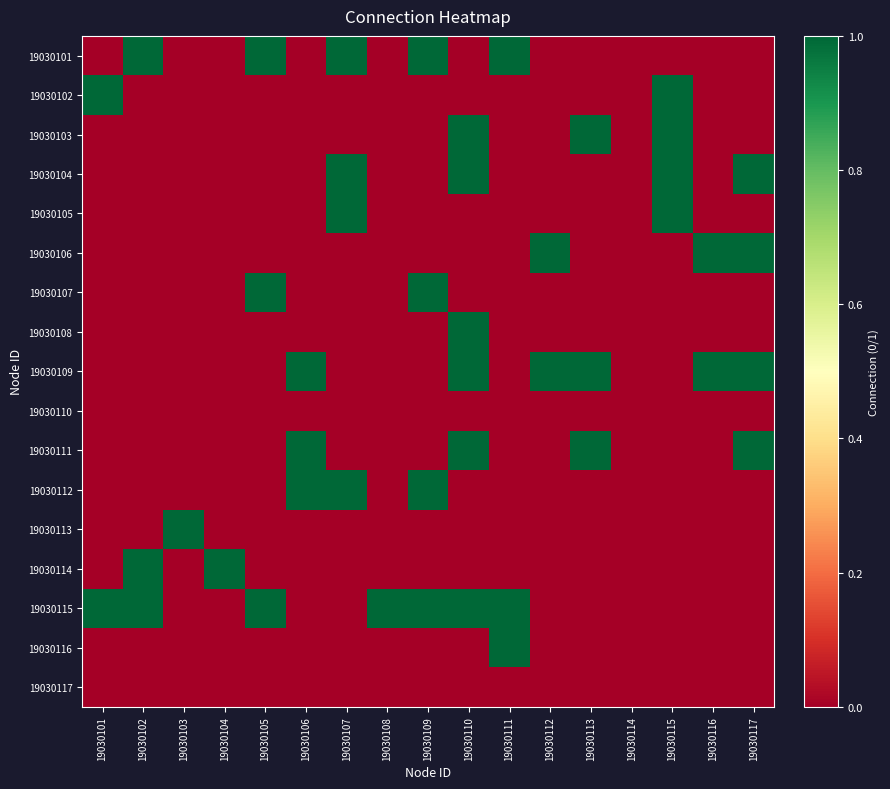

Reading left to right, extract all data points from this chart.

19030101: 19030101=0	19030102=1	19030103=0	19030104=0	19030105=1	19030106=0	19030107=1	19030108=0	19030109=1	19030110=0	19030111=1	19030112=0	19030113=0	19030114=0	19030115=0	19030116=0	19030117=0
19030102: 19030101=1	19030102=0	19030103=0	19030104=0	19030105=0	19030106=0	19030107=0	19030108=0	19030109=0	19030110=0	19030111=0	19030112=0	19030113=0	19030114=0	19030115=1	19030116=0	19030117=0
19030103: 19030101=0	19030102=0	19030103=0	19030104=0	19030105=0	19030106=0	19030107=0	19030108=0	19030109=0	19030110=1	19030111=0	19030112=0	19030113=1	19030114=0	19030115=1	19030116=0	19030117=0
19030104: 19030101=0	19030102=0	19030103=0	19030104=0	19030105=0	19030106=0	19030107=1	19030108=0	19030109=0	19030110=1	19030111=0	19030112=0	19030113=0	19030114=0	19030115=1	19030116=0	19030117=1
19030105: 19030101=0	19030102=0	19030103=0	19030104=0	19030105=0	19030106=0	19030107=1	19030108=0	19030109=0	19030110=0	19030111=0	19030112=0	19030113=0	19030114=0	19030115=1	19030116=0	19030117=0
19030106: 19030101=0	19030102=0	19030103=0	19030104=0	19030105=0	19030106=0	19030107=0	19030108=0	19030109=0	19030110=0	19030111=0	19030112=1	19030113=0	19030114=0	19030115=0	19030116=1	19030117=1
19030107: 19030101=0	19030102=0	19030103=0	19030104=0	19030105=1	19030106=0	19030107=0	19030108=0	19030109=1	19030110=0	19030111=0	19030112=0	19030113=0	19030114=0	19030115=0	19030116=0	19030117=0
19030108: 19030101=0	19030102=0	19030103=0	19030104=0	19030105=0	19030106=0	19030107=0	19030108=0	19030109=0	19030110=1	19030111=0	19030112=0	19030113=0	19030114=0	19030115=0	19030116=0	19030117=0
19030109: 19030101=0	19030102=0	19030103=0	19030104=0	19030105=0	19030106=1	19030107=0	19030108=0	19030109=0	19030110=1	19030111=0	19030112=1	19030113=1	19030114=0	19030115=0	19030116=1	19030117=1
19030110: 19030101=0	19030102=0	19030103=0	19030104=0	19030105=0	19030106=0	19030107=0	19030108=0	19030109=0	19030110=0	19030111=0	19030112=0	19030113=0	19030114=0	19030115=0	19030116=0	19030117=0
19030111: 19030101=0	19030102=0	19030103=0	19030104=0	19030105=0	19030106=1	19030107=0	19030108=0	19030109=0	19030110=1	19030111=0	19030112=0	19030113=1	19030114=0	19030115=0	19030116=0	19030117=1
19030112: 19030101=0	19030102=0	19030103=0	19030104=0	19030105=0	19030106=1	19030107=1	19030108=0	19030109=1	19030110=0	19030111=0	19030112=0	19030113=0	19030114=0	19030115=0	19030116=0	19030117=0
19030113: 19030101=0	19030102=0	19030103=1	19030104=0	19030105=0	19030106=0	19030107=0	19030108=0	19030109=0	19030110=0	19030111=0	19030112=0	19030113=0	19030114=0	19030115=0	19030116=0	19030117=0
19030114: 19030101=0	19030102=1	19030103=0	19030104=1	19030105=0	19030106=0	19030107=0	19030108=0	19030109=0	19030110=0	19030111=0	19030112=0	19030113=0	19030114=0	19030115=0	19030116=0	19030117=0
19030115: 19030101=1	19030102=1	19030103=0	19030104=0	19030105=1	19030106=0	19030107=0	19030108=1	19030109=1	19030110=1	19030111=1	19030112=0	19030113=0	19030114=0	19030115=0	19030116=0	19030117=0
19030116: 19030101=0	19030102=0	19030103=0	19030104=0	19030105=0	19030106=0	19030107=0	19030108=0	19030109=0	19030110=0	19030111=1	19030112=0	19030113=0	19030114=0	19030115=0	19030116=0	19030117=0
19030117: 19030101=0	19030102=0	19030103=0	19030104=0	19030105=0	19030106=0	19030107=0	19030108=0	19030109=0	19030110=0	19030111=0	19030112=0	19030113=0	19030114=0	19030115=0	19030116=0	19030117=0